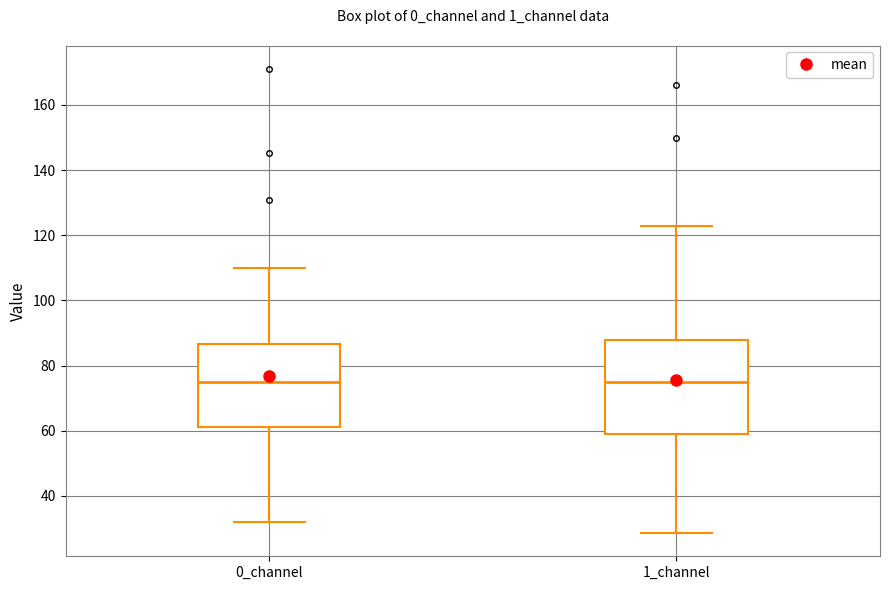

Reading left to right, read every box against the y-axis: the position of its median line, the range the box covers, and the ends of its whiskers. The values are not printed on the chart, so give them approximately, as read against the axis.

0_channel: median 74, box 62 to 86, whiskers 32 to 110
1_channel: median 74, box 58 to 88, whiskers 28 to 122